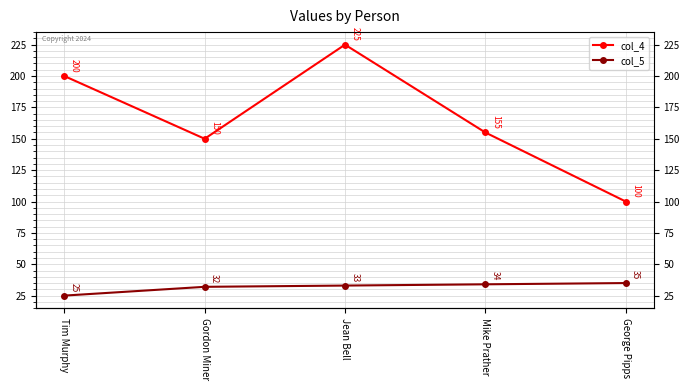

What is the value of the col_4 point at the 2nd from the left?

150